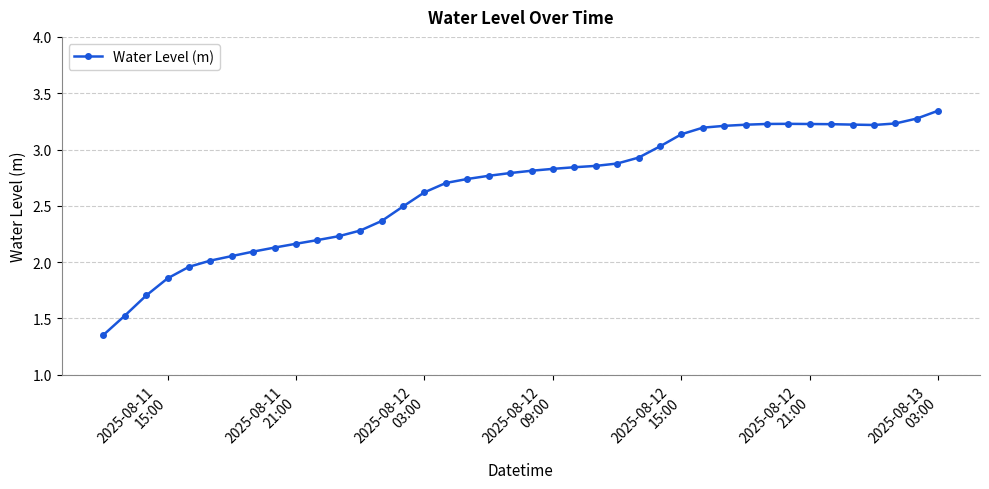

What is the sum of all values?

106.2